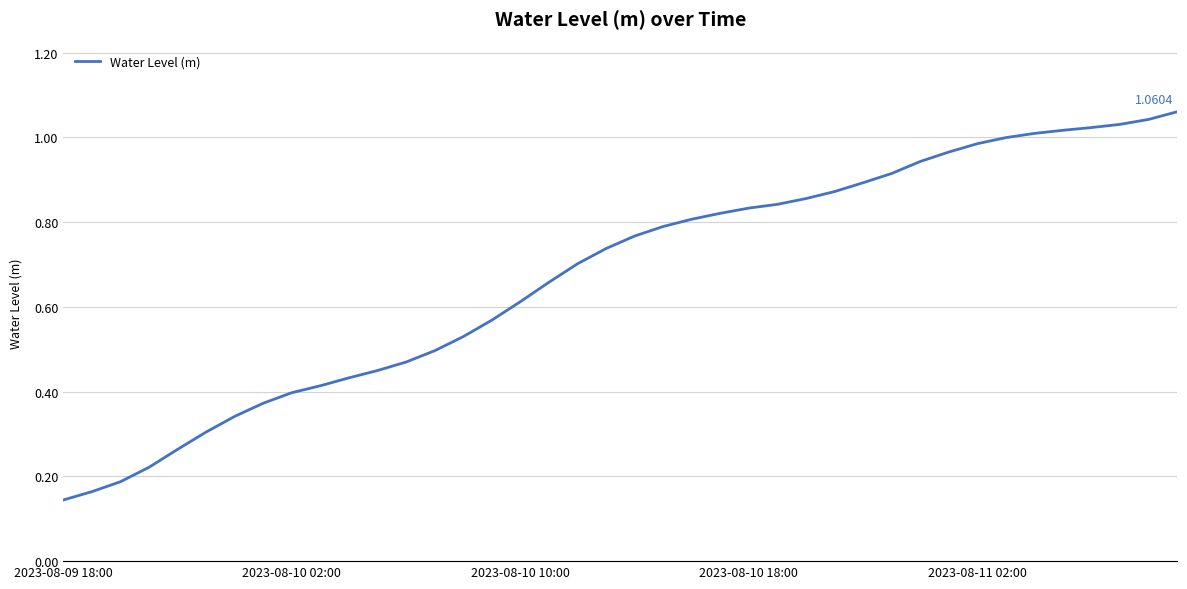

How many lines are shown in the chart?

1